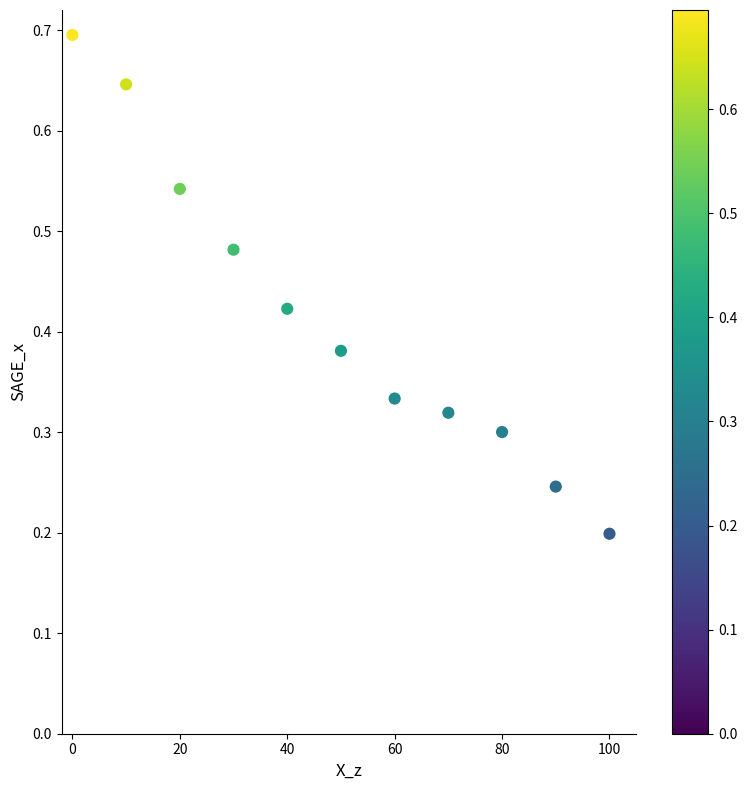

What is the range of X values (max minus min)?

100.0